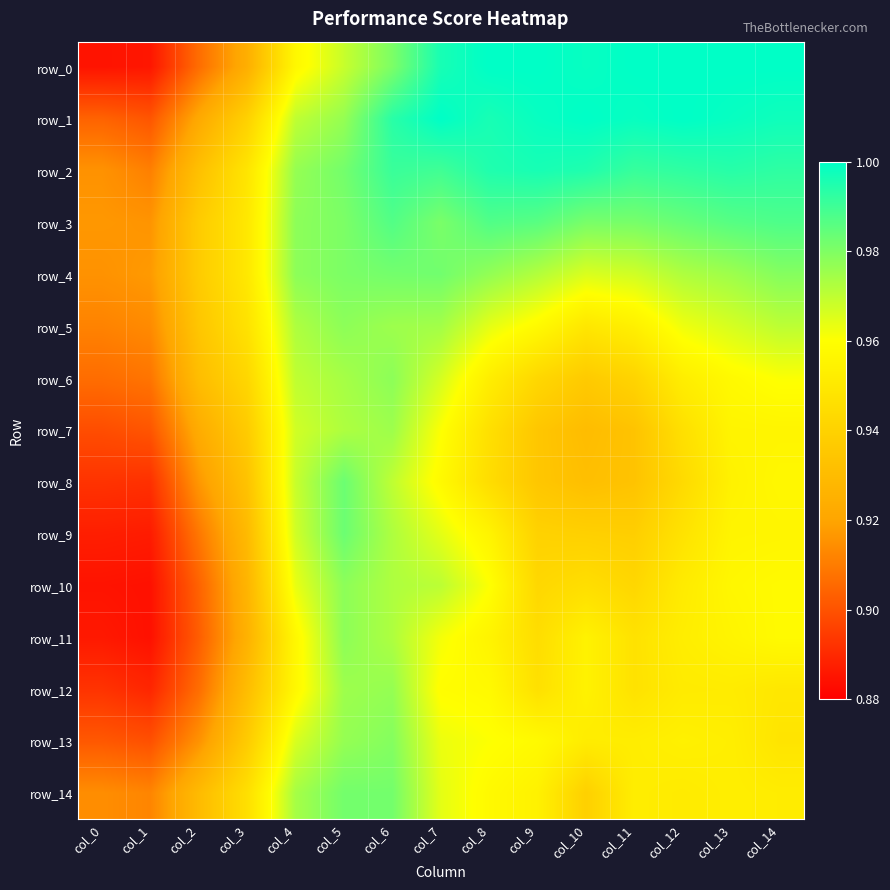

What is the maximum value for row_5?

1.0